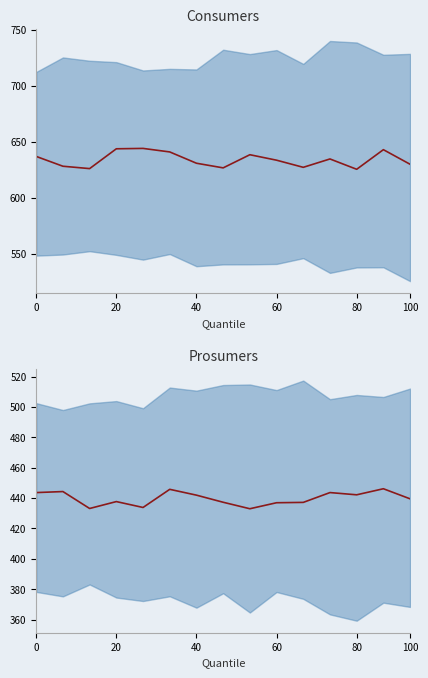

List the labels in order of Consumers value, smallest first.

12, 40, 7, 10, 20, 14, 6, 9, 11, 0, 8, 100, 13, 60, 80